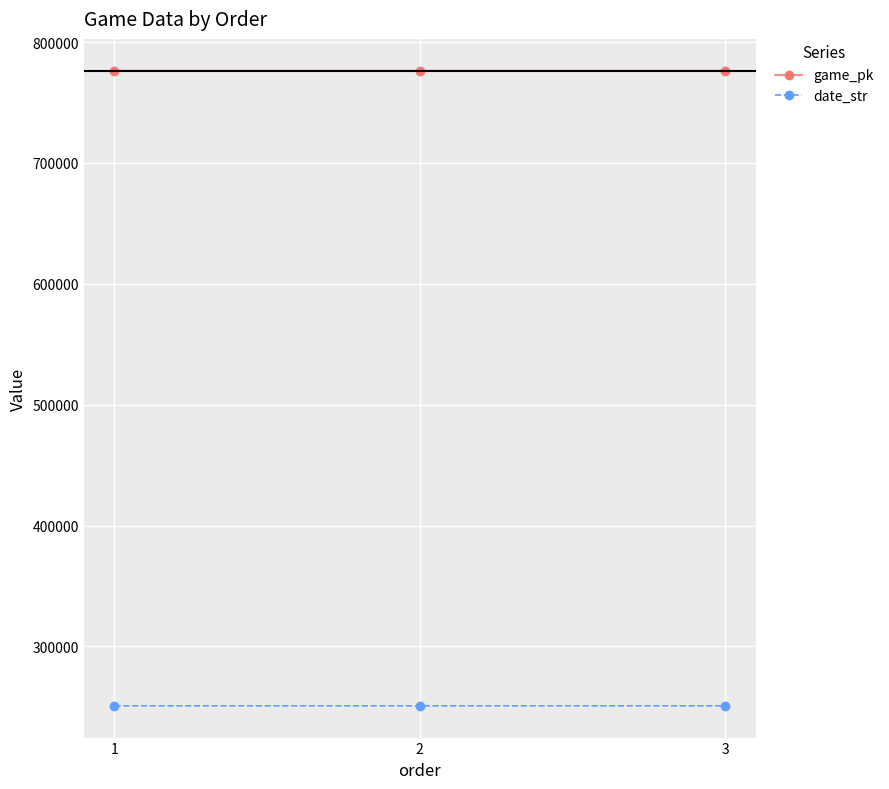

Rank the series by their average value, from lowest to highest.

date_str, game_pk